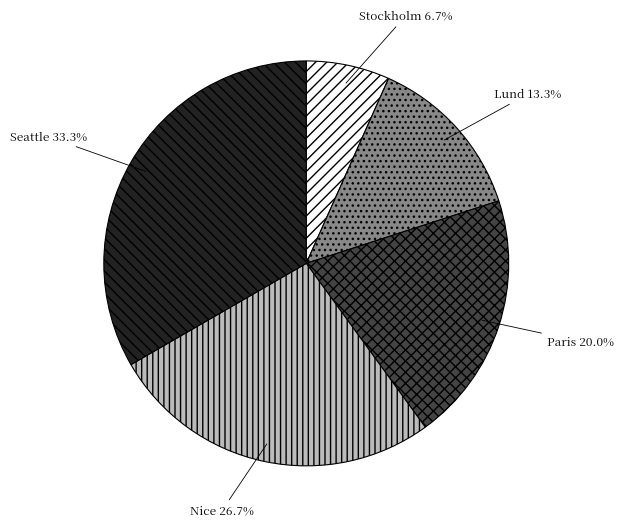

Count the number of slices in the pie.

5